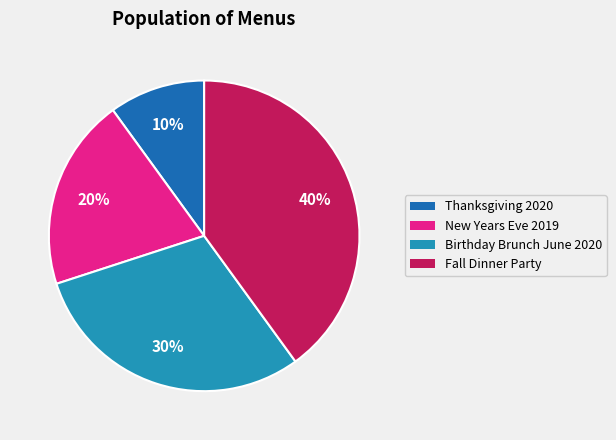

Which category has the biggest portion of the pie?

Fall Dinner Party